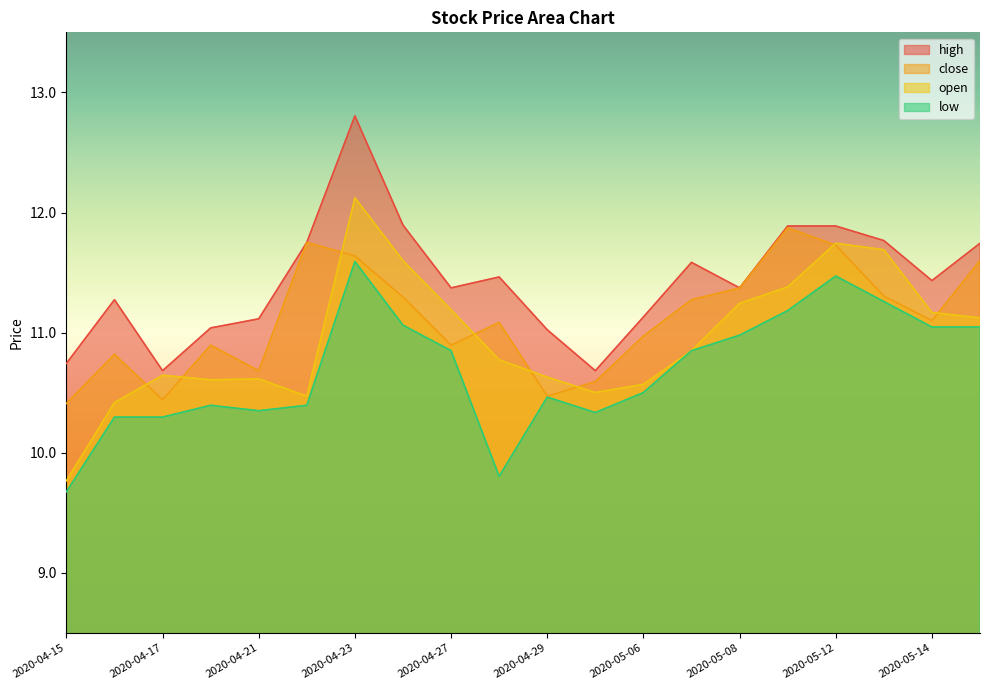

The close series shows 15.9 at 2020-04-28. True or false?

False